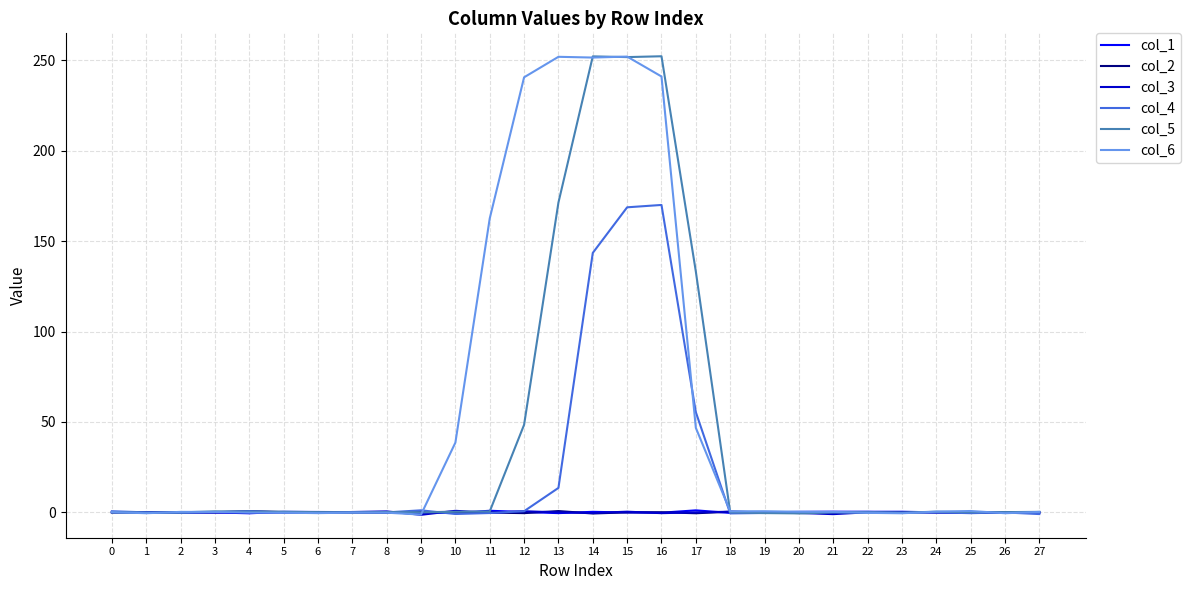

Which series has the largest total across all categories?

col_6